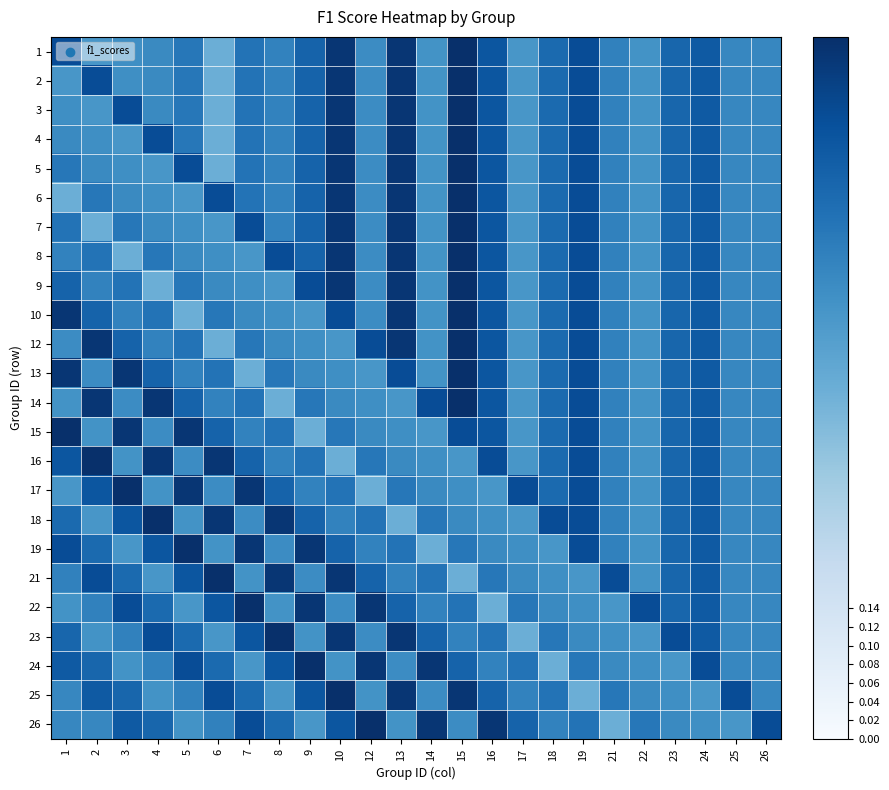

What is the smallest value displayed?

0.4